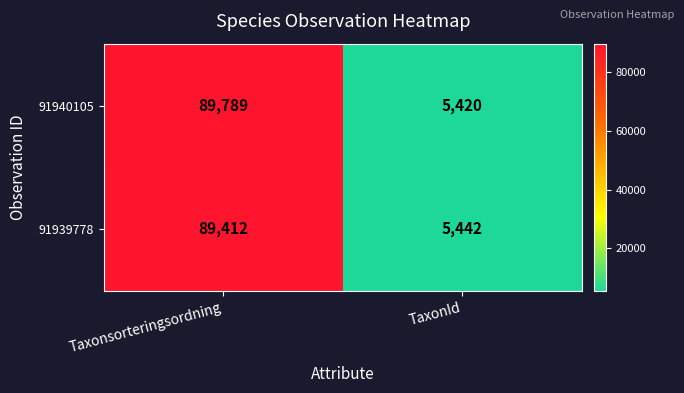

Which label corresponds to the largest value in the chart?

Taxonsorteringsordning